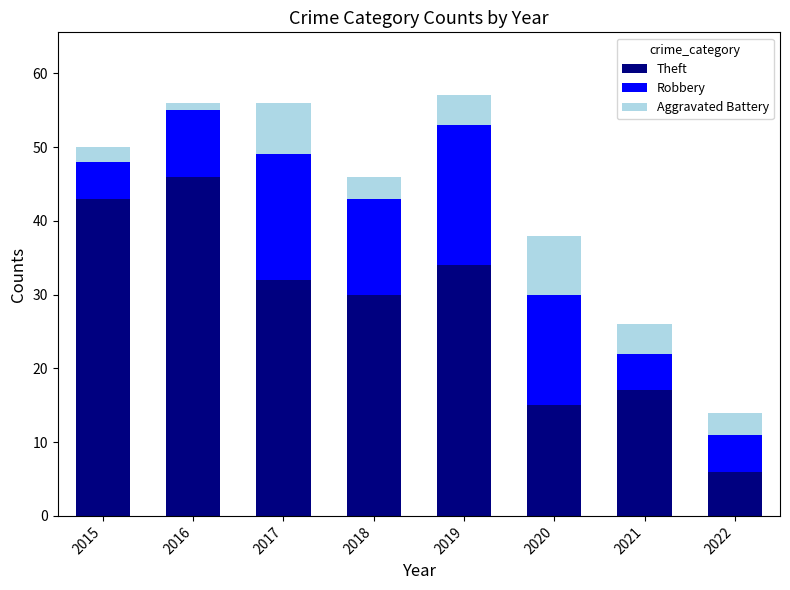

How many categories are shown in the chart?

8